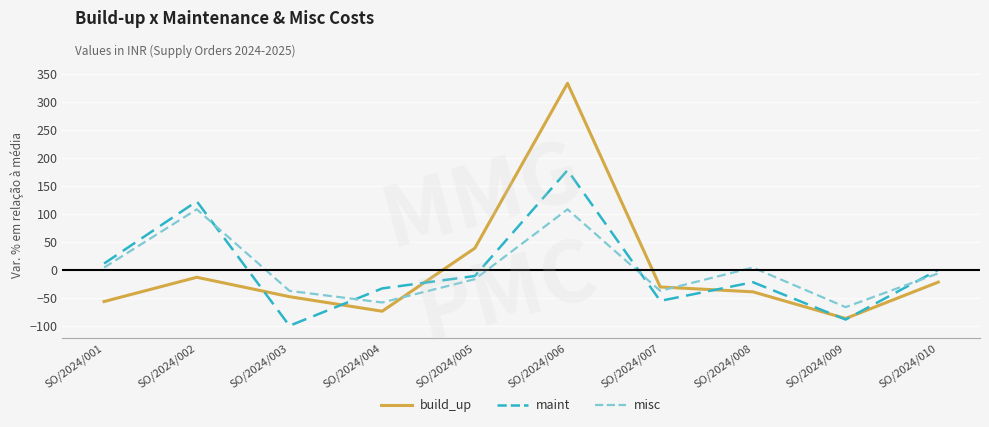

True or false: build_up has more than 2 interior local peaks.

False